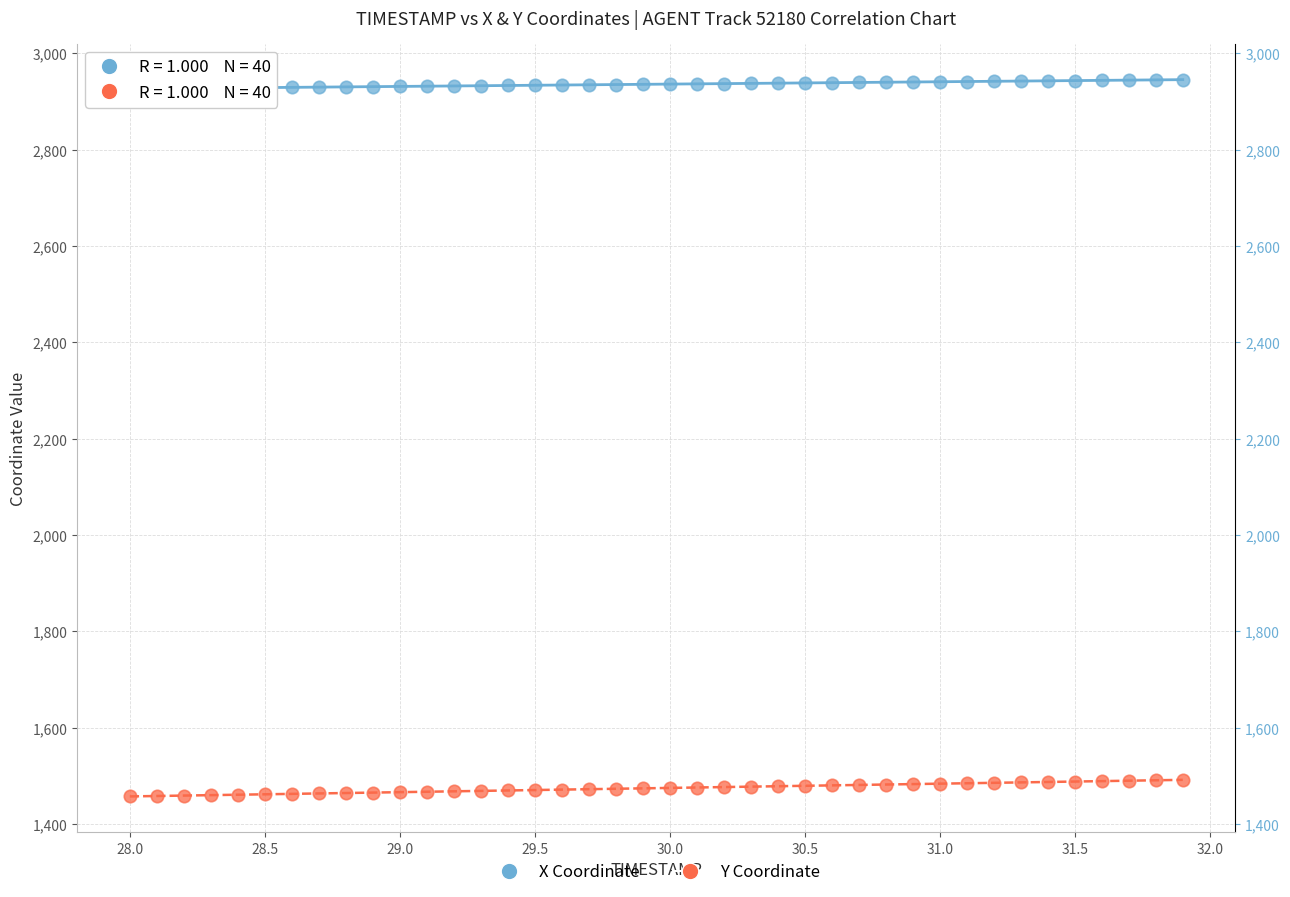

Which series reaches the minimum Y coordinate?

Y Coordinate